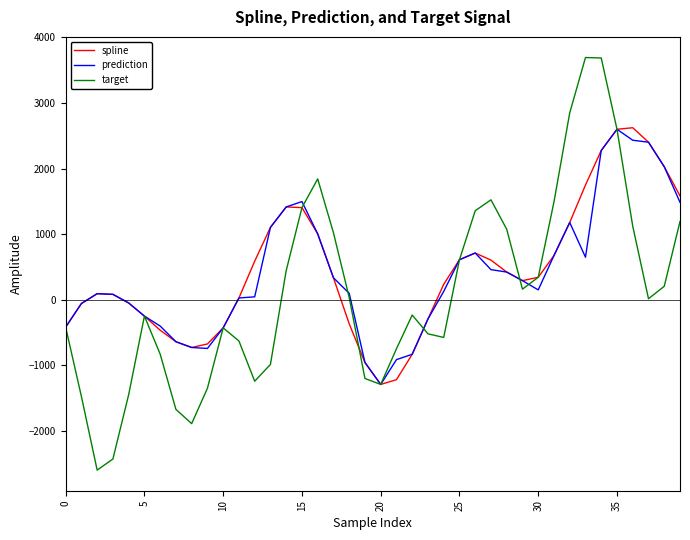

True or false: target and spline cross at least once.

True